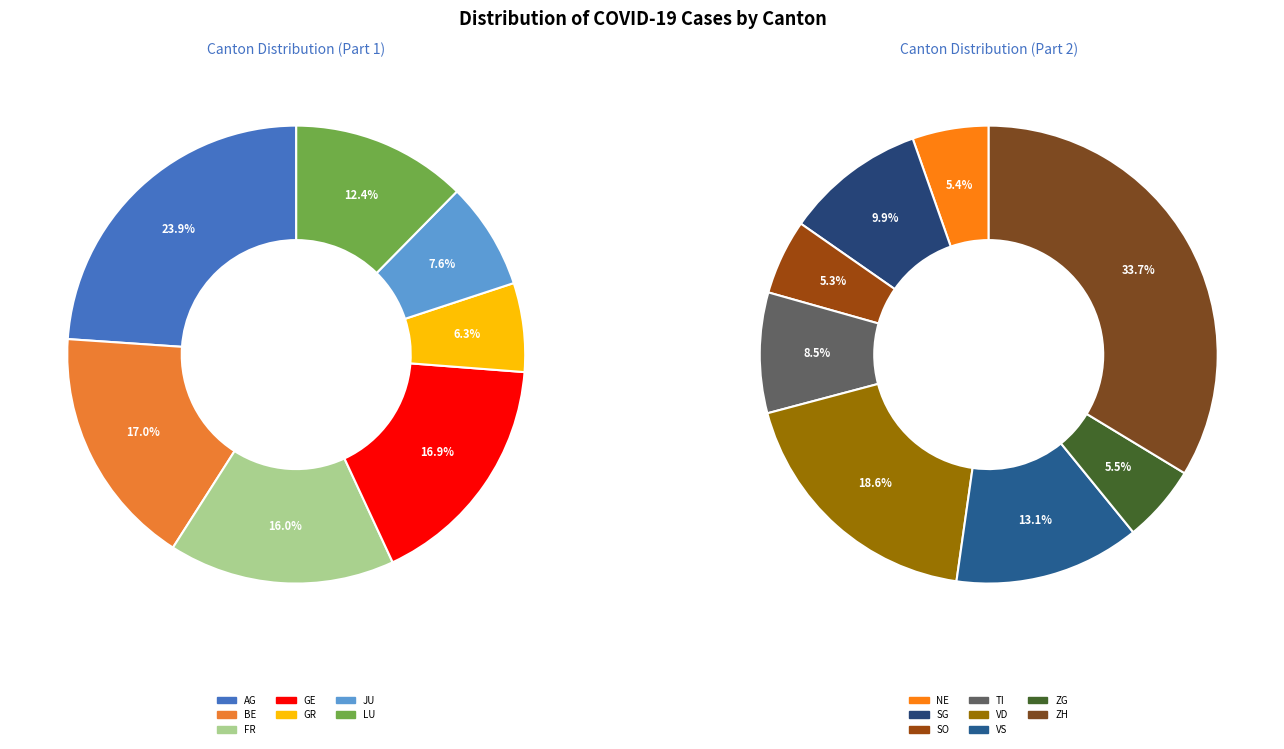

How many slices are in this pie chart?

15